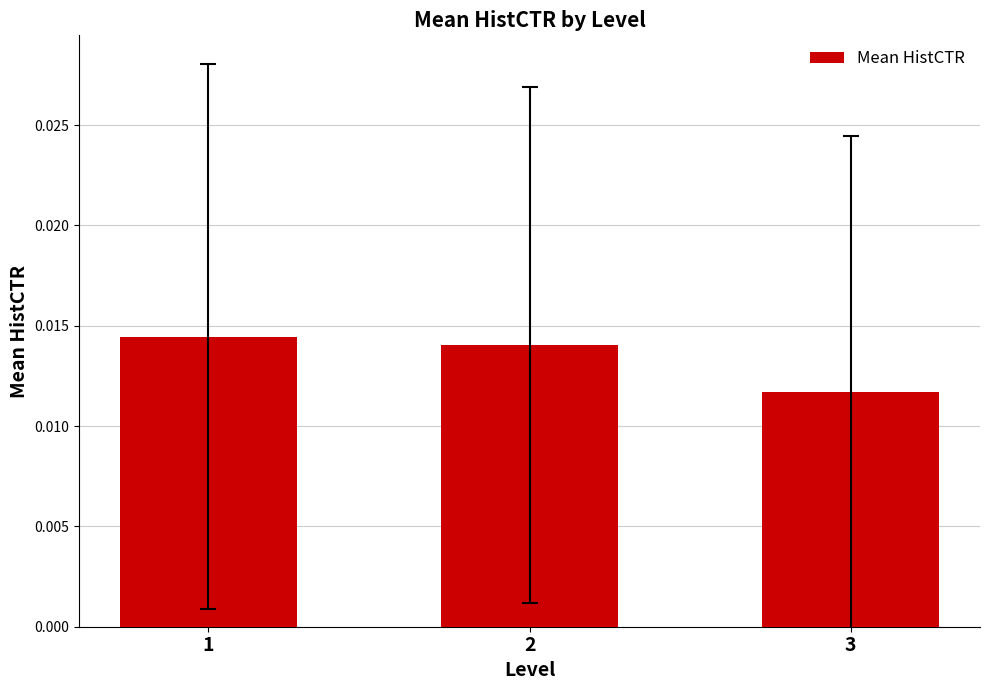

How many values are between 0 and 1?

3